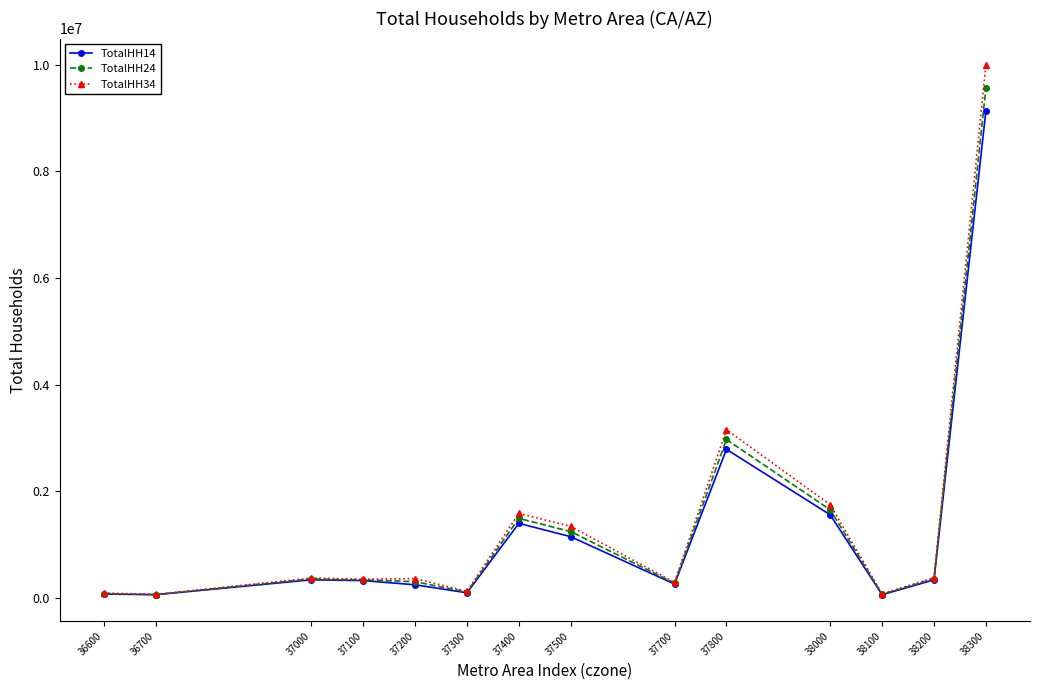

The value of TotalHH14 at 37500 is 630386. True or false?

False